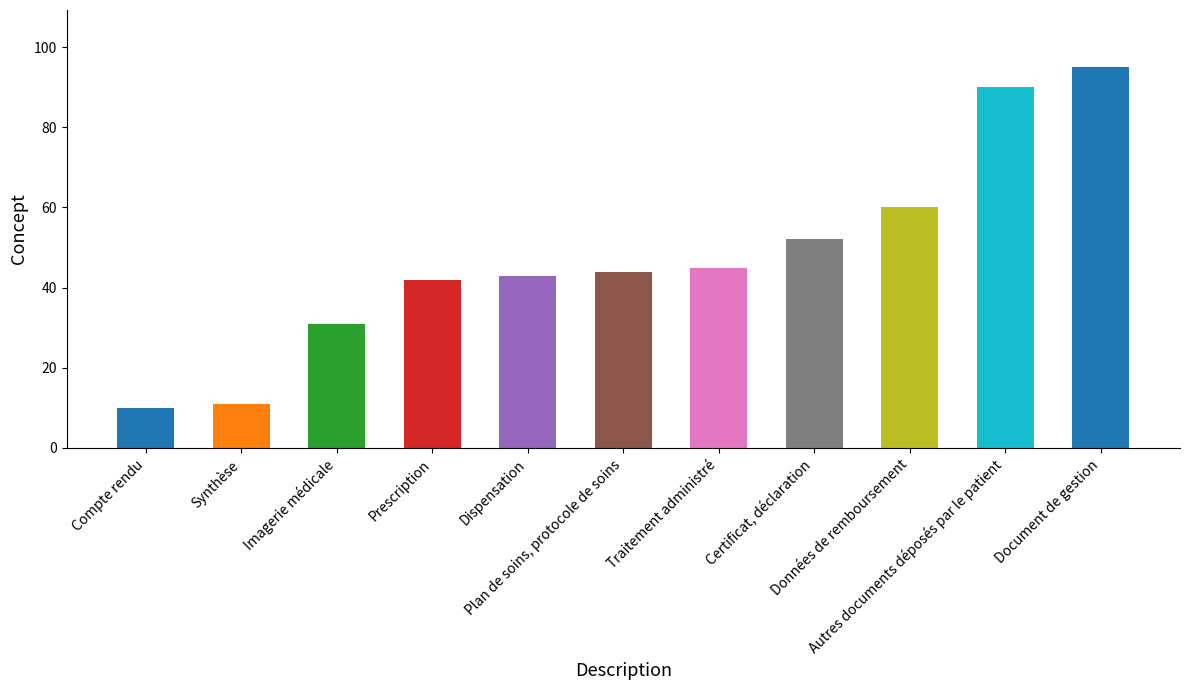

What is the difference between the values at Plan de soins, protocole de soins and Document de gestion?

51